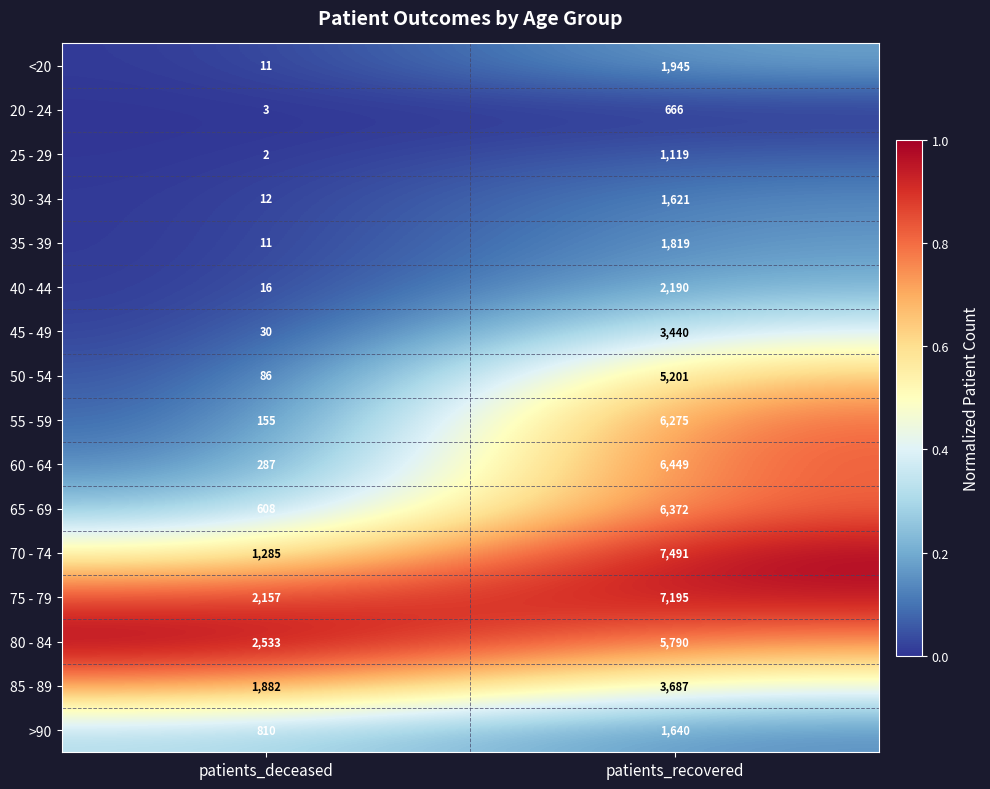

What value does the 25 - 29 series have at patients_recovered, to the nearest 50?

1100